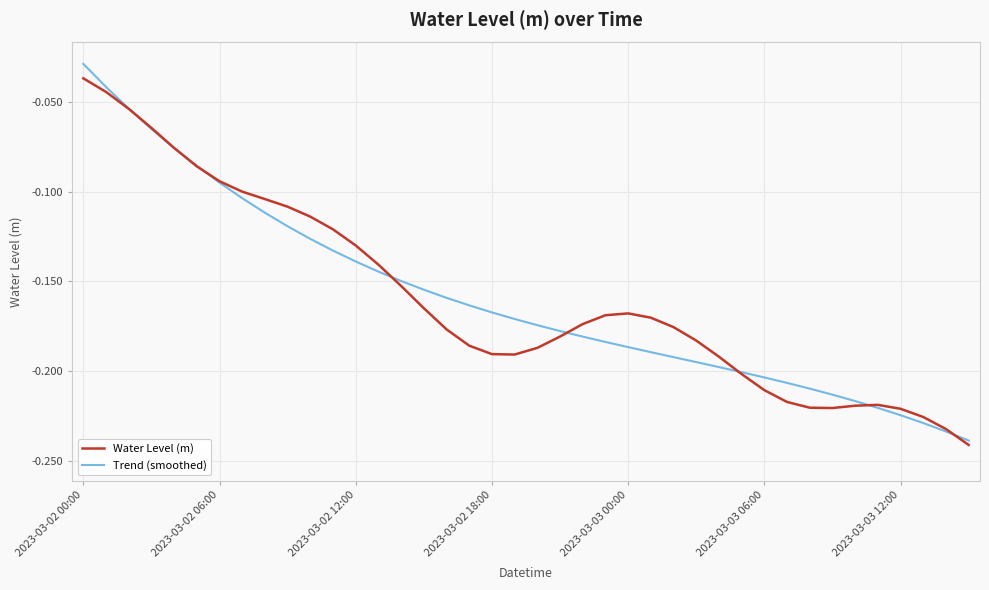

The value of Trend (smoothed) at 2023-03-03 12:00 is -0.4. True or false?

False